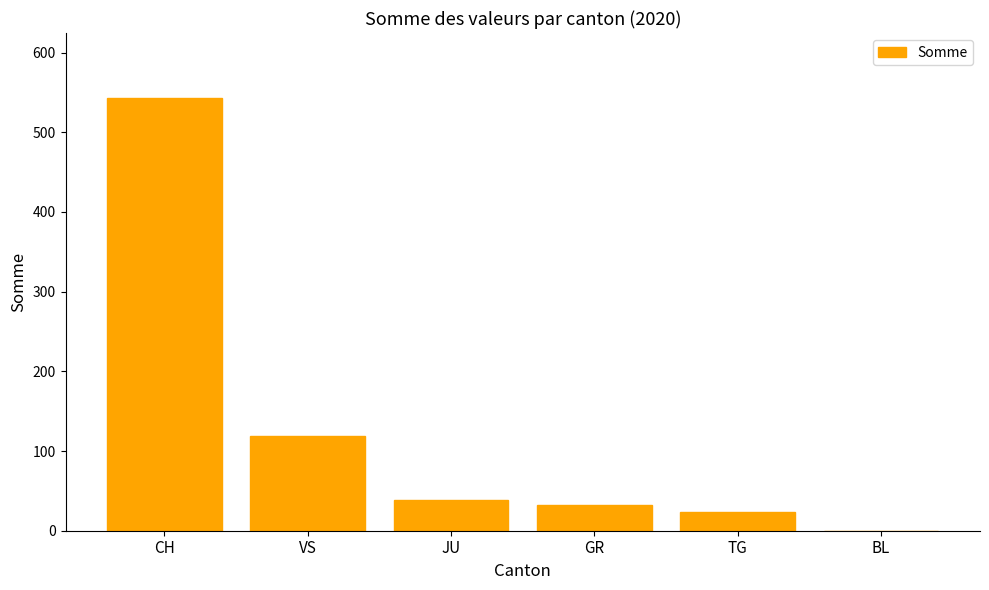

Reading left to right, transcribe all the data shown in this chart.

543	119	38	32	23	0